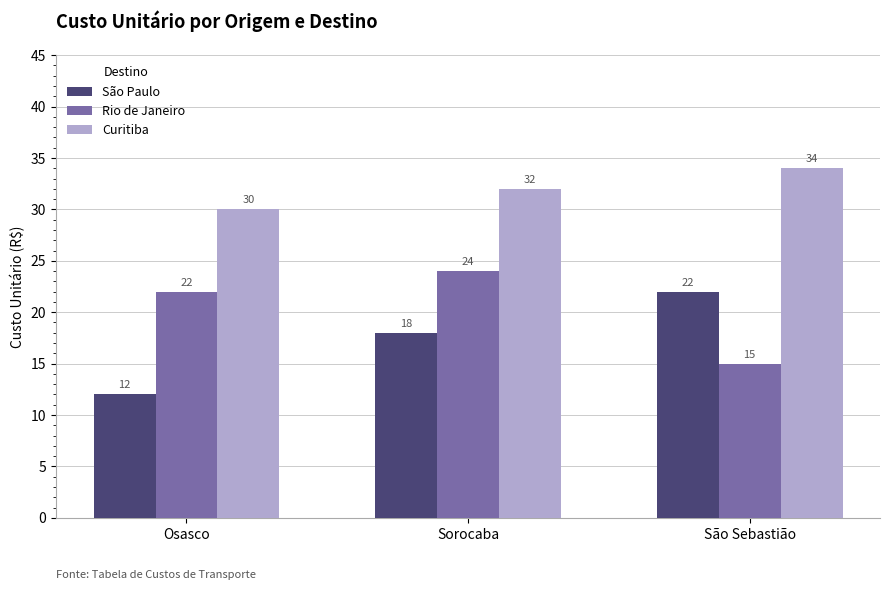

What are all the series names shown in the legend?

São Paulo, Rio de Janeiro, Curitiba